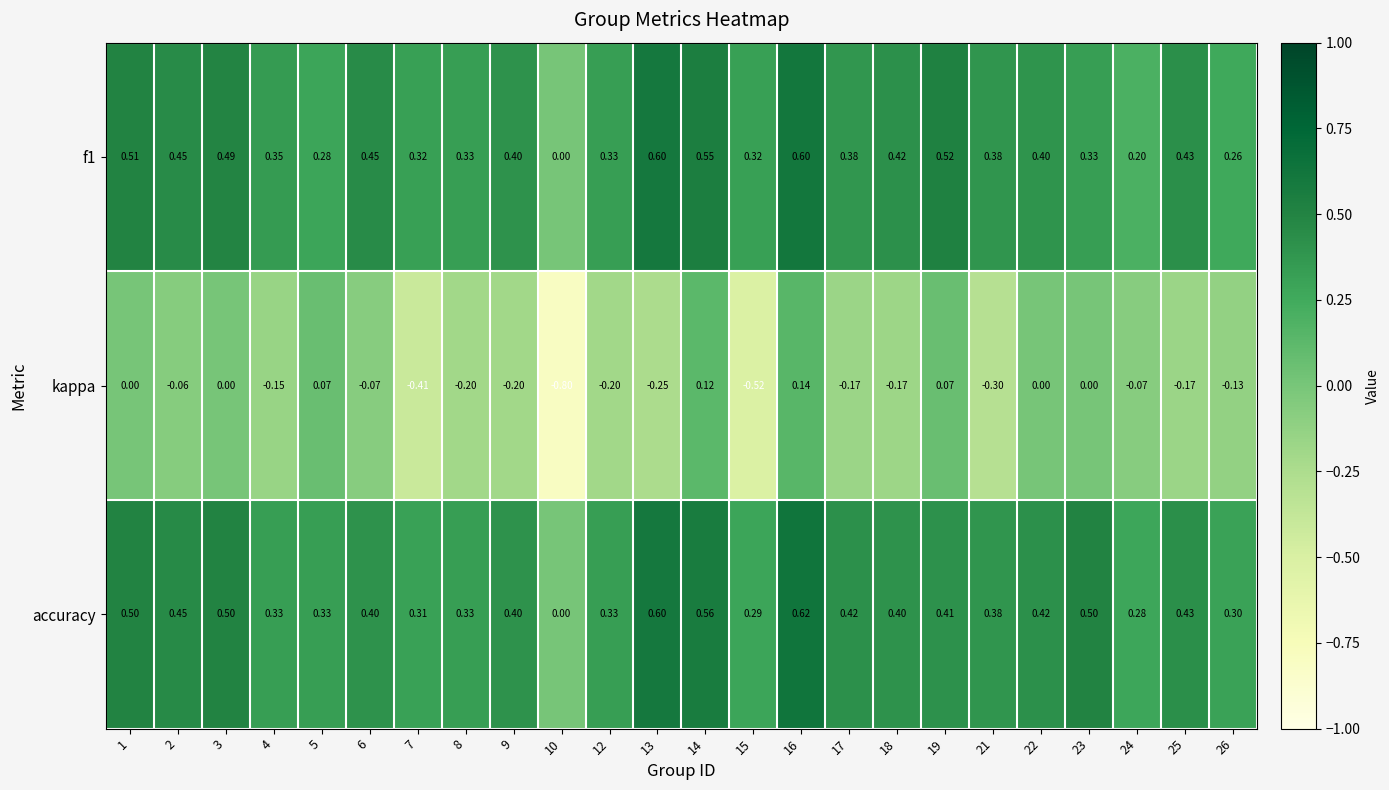

Which series has the largest range (max minus min)?

kappa